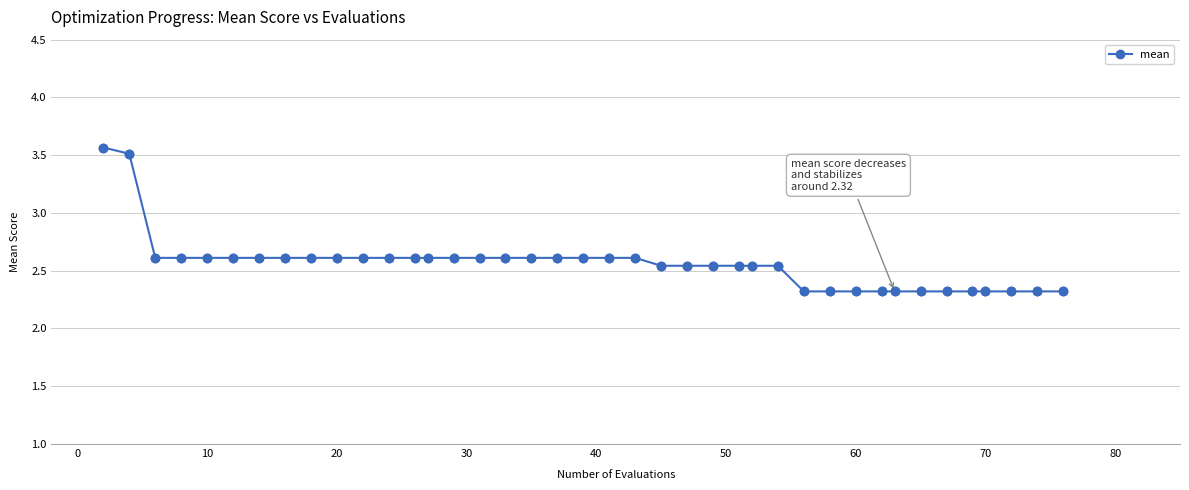

What is the maximum value shown in the chart?

3.6